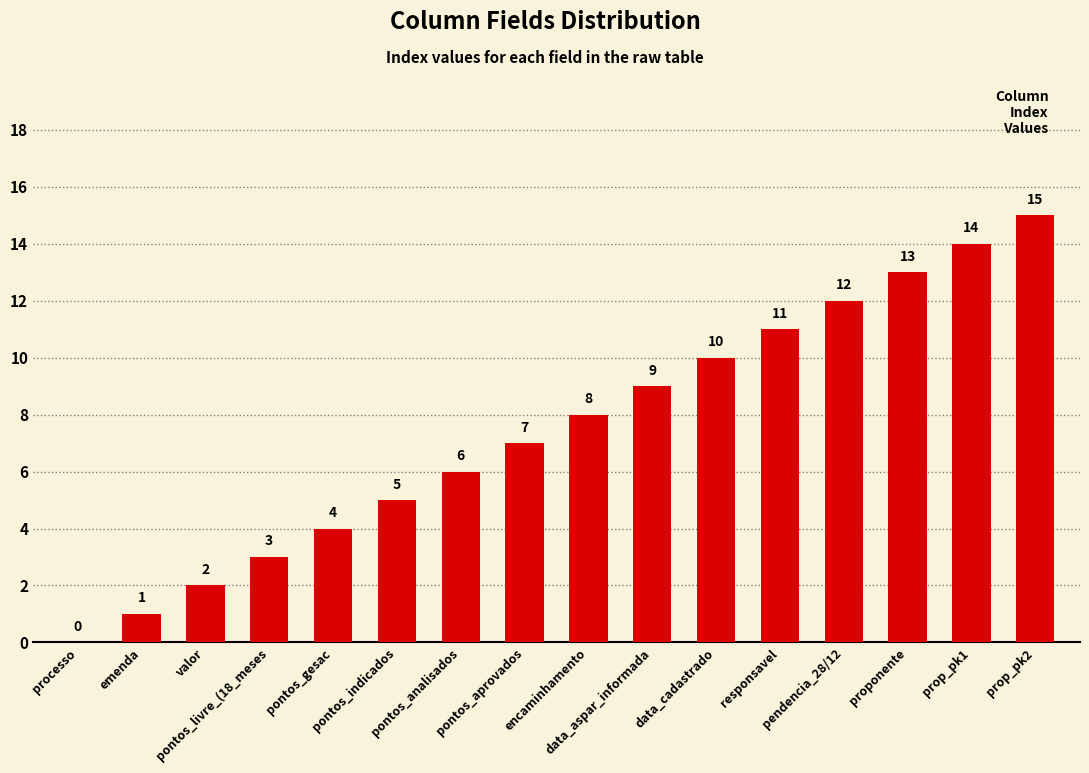

Are the bars grouped side by side (vs. stacked)?

No